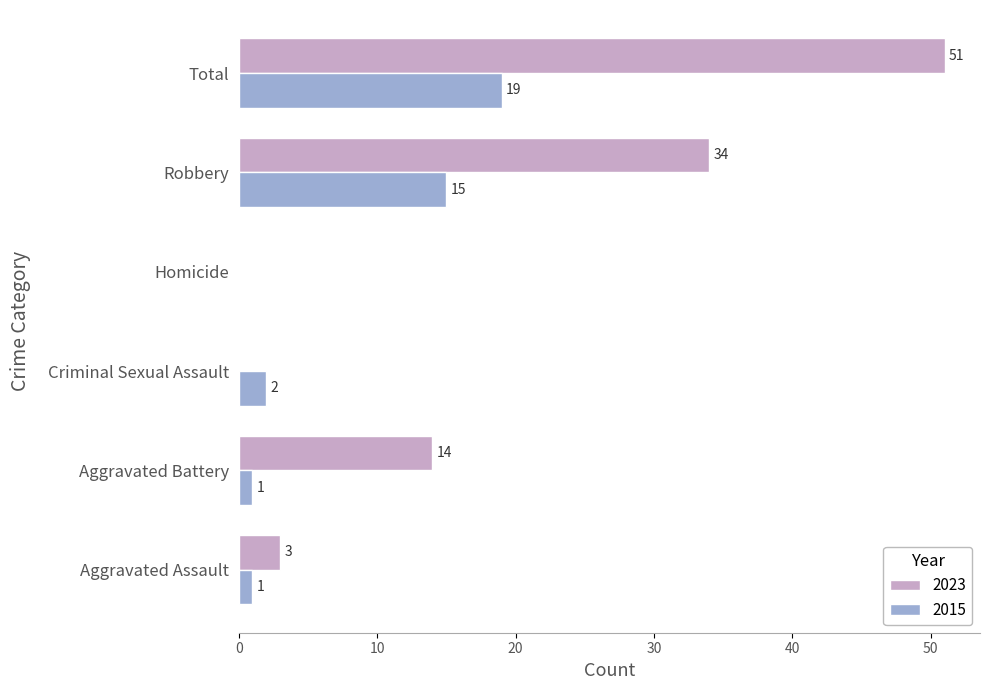

Where is 2015 nearest to the value 9?

Robbery